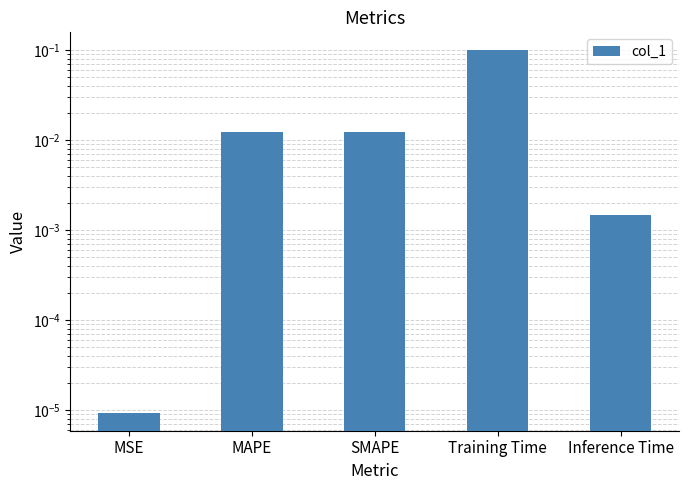

What is the difference between the maximum and minimum values?

0.1